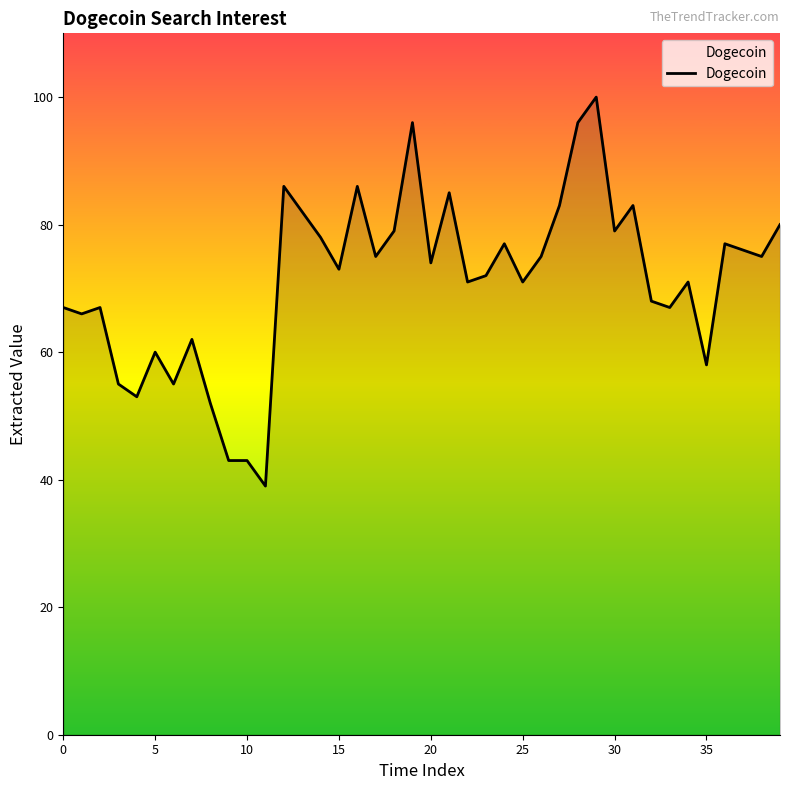

What is the smallest value displayed?

39